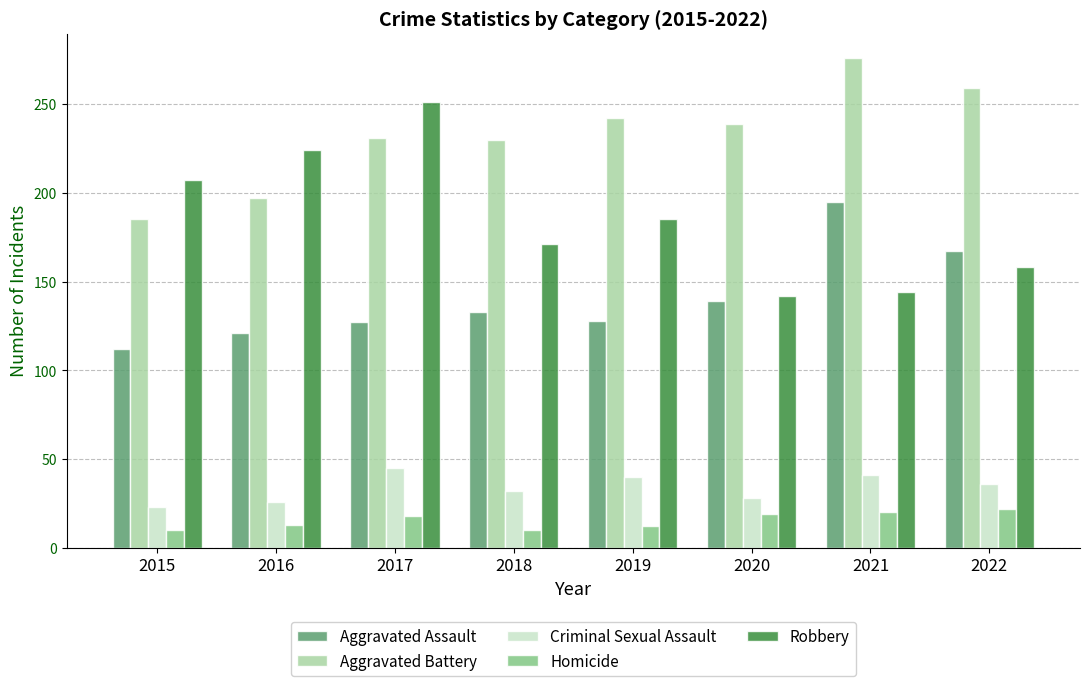

What is the minimum value shown in the chart?

10